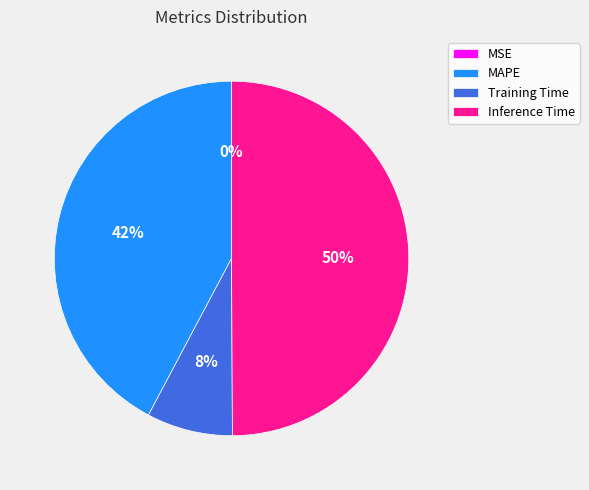

Does MAPE represent more than half of the total?

No